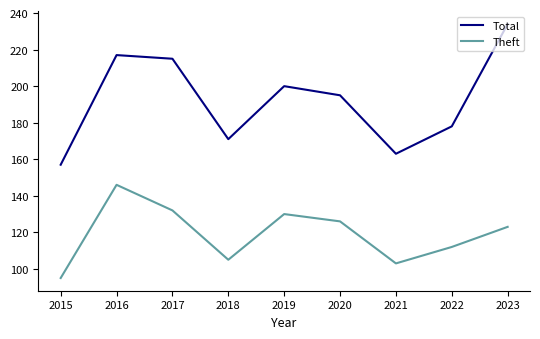

Which series changed the most between 2022 and 2023?

Total